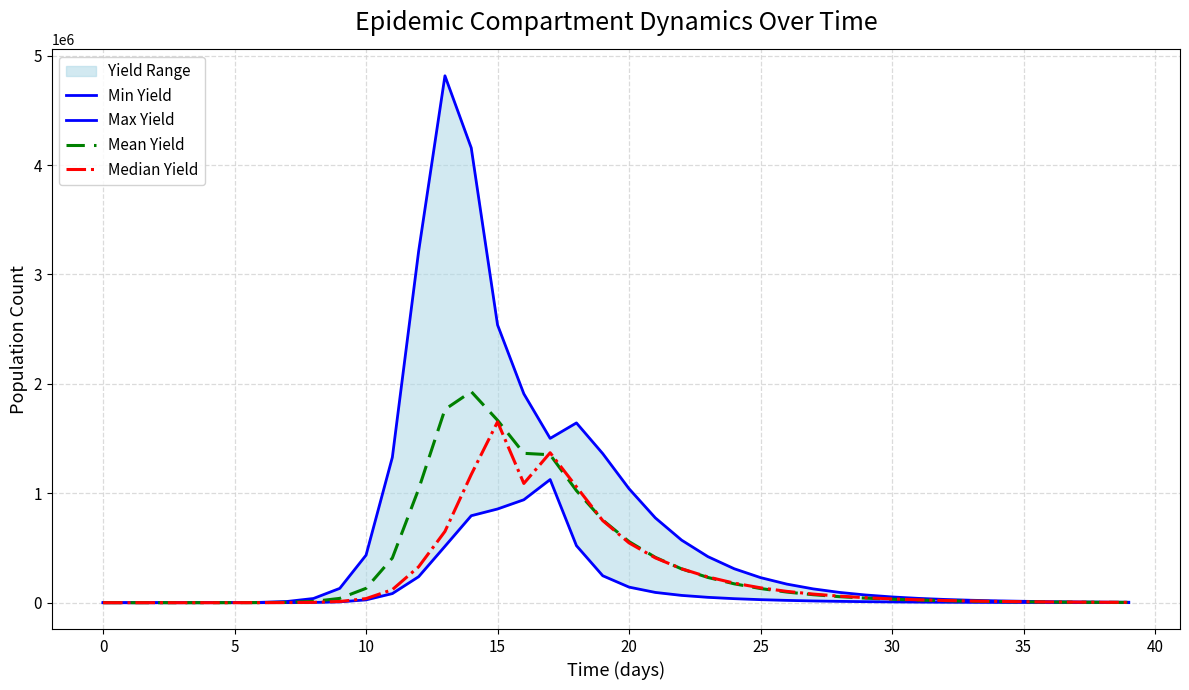

What is the sum of all Max Yield values?

27095923.2